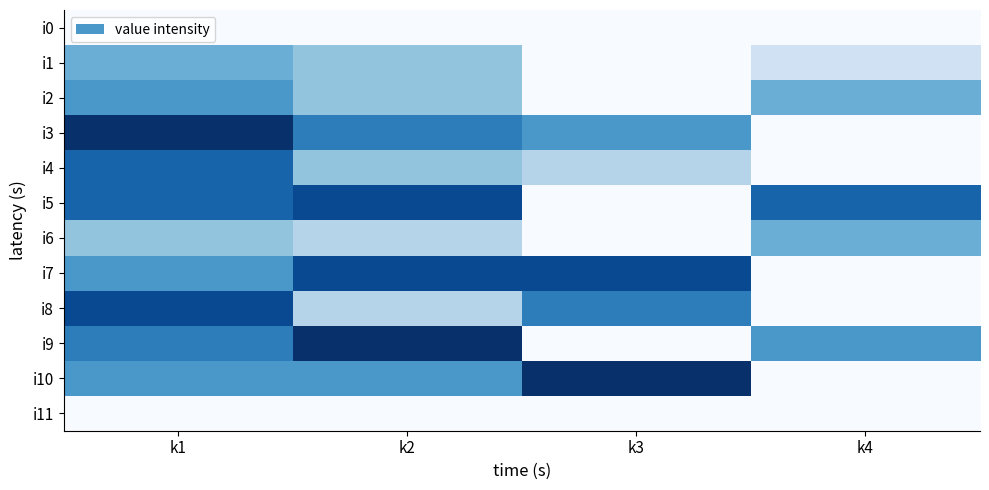

List the series in order of their peak value, highest first.

i3, i9, i10, i5, i7, i8, i4, i2, i1, i6, i0, i11